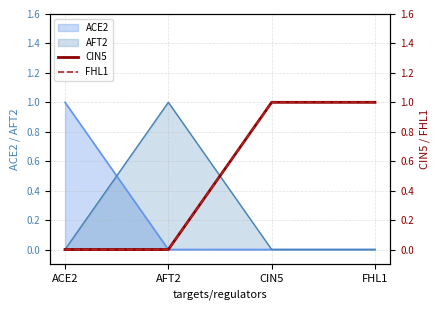

Is the value of CIN5 at AFT2 greater than the value of FHL1 at ACE2?

No